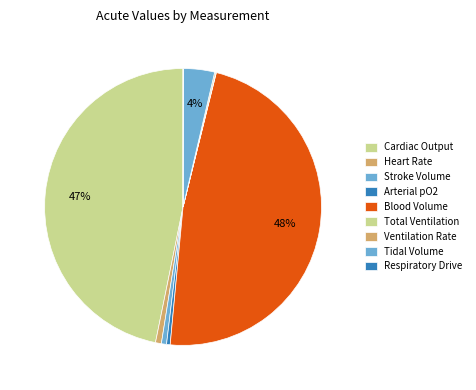

To the nearest percent, what percentage of the pie is Blood Volume?

48%